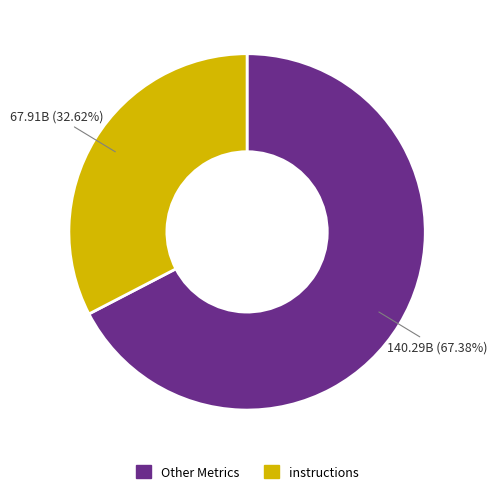

Is there a majority slice in this chart?

Yes